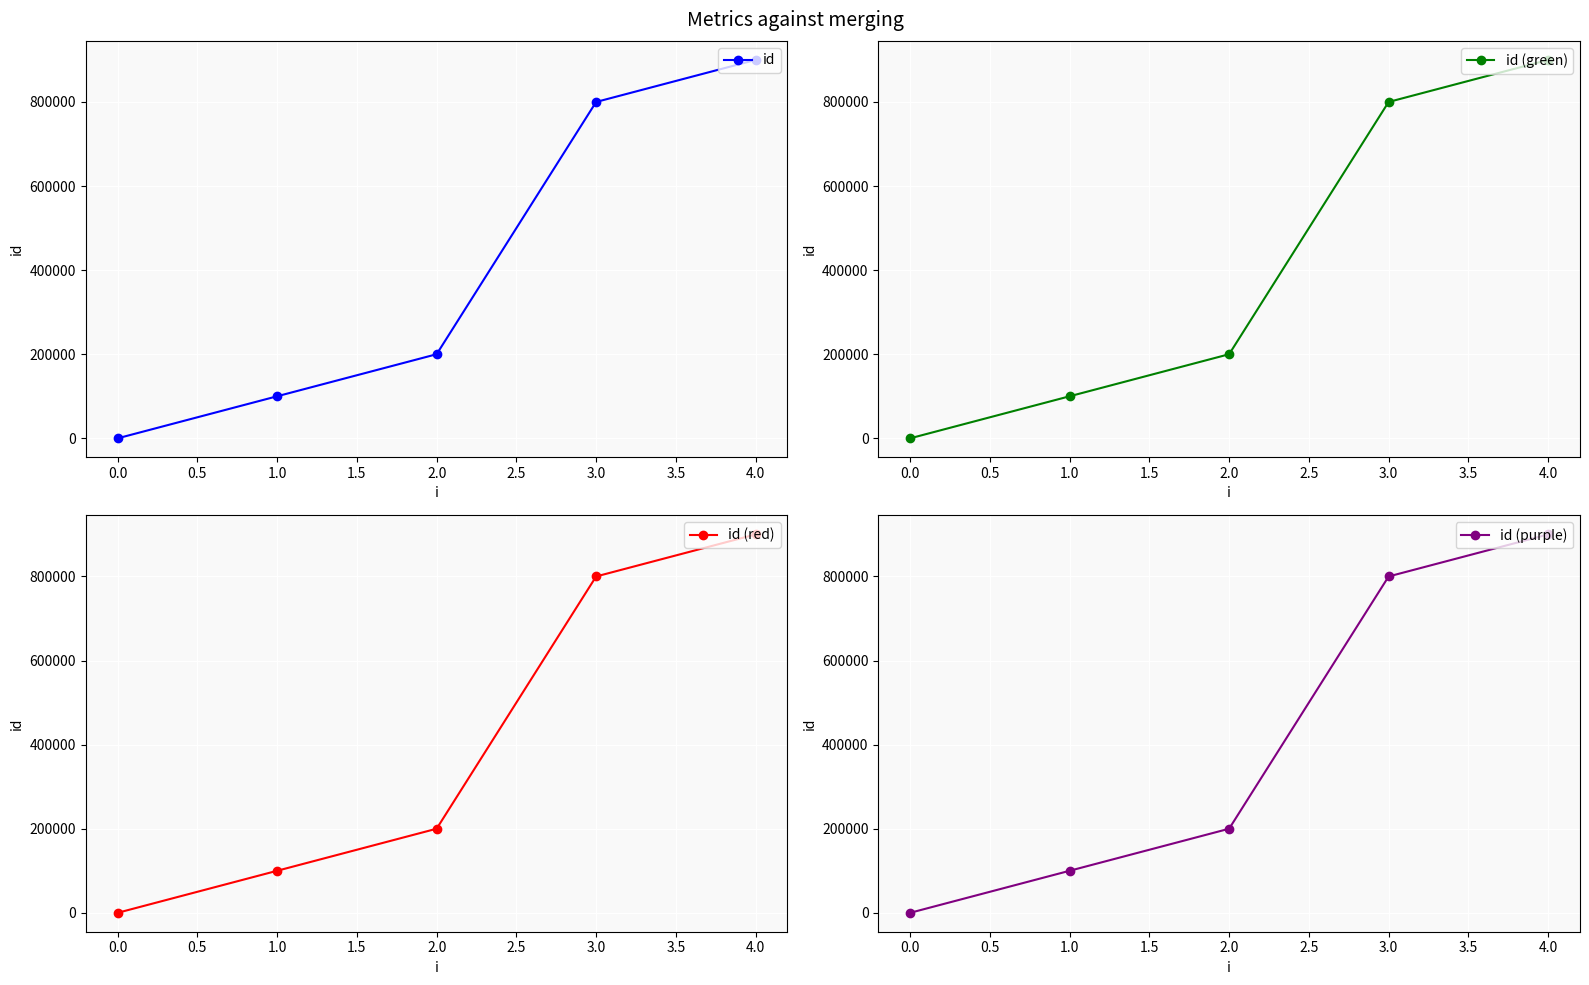

The value of id (green) at 3.0 is 800000. True or false?

True